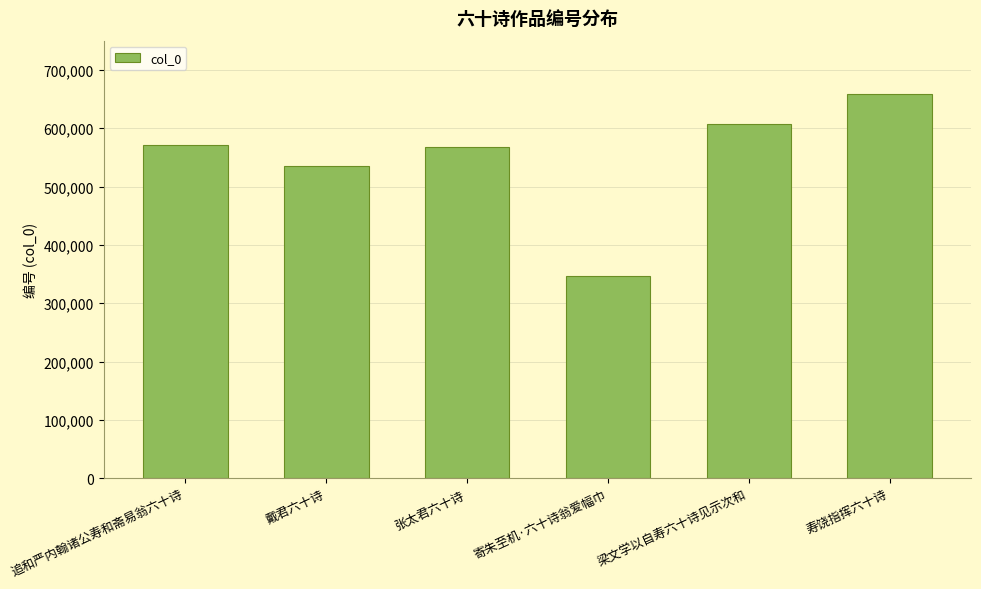

Which label corresponds to the smallest value in the chart?

寄朱至机·六十诗翁爱幅巾